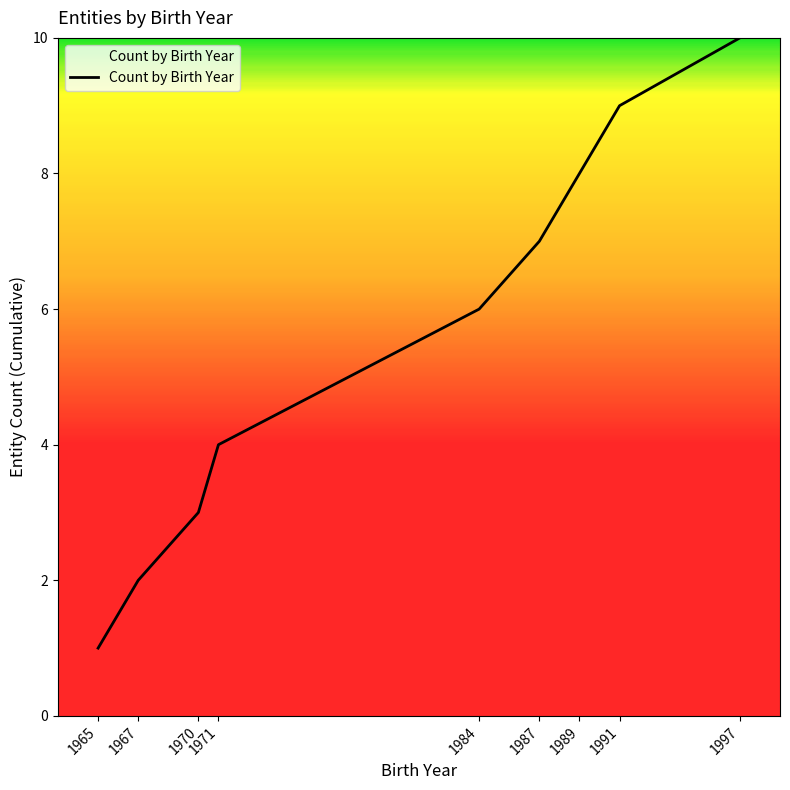

True or false: there are more than 0 points higher than both neighbors.

False